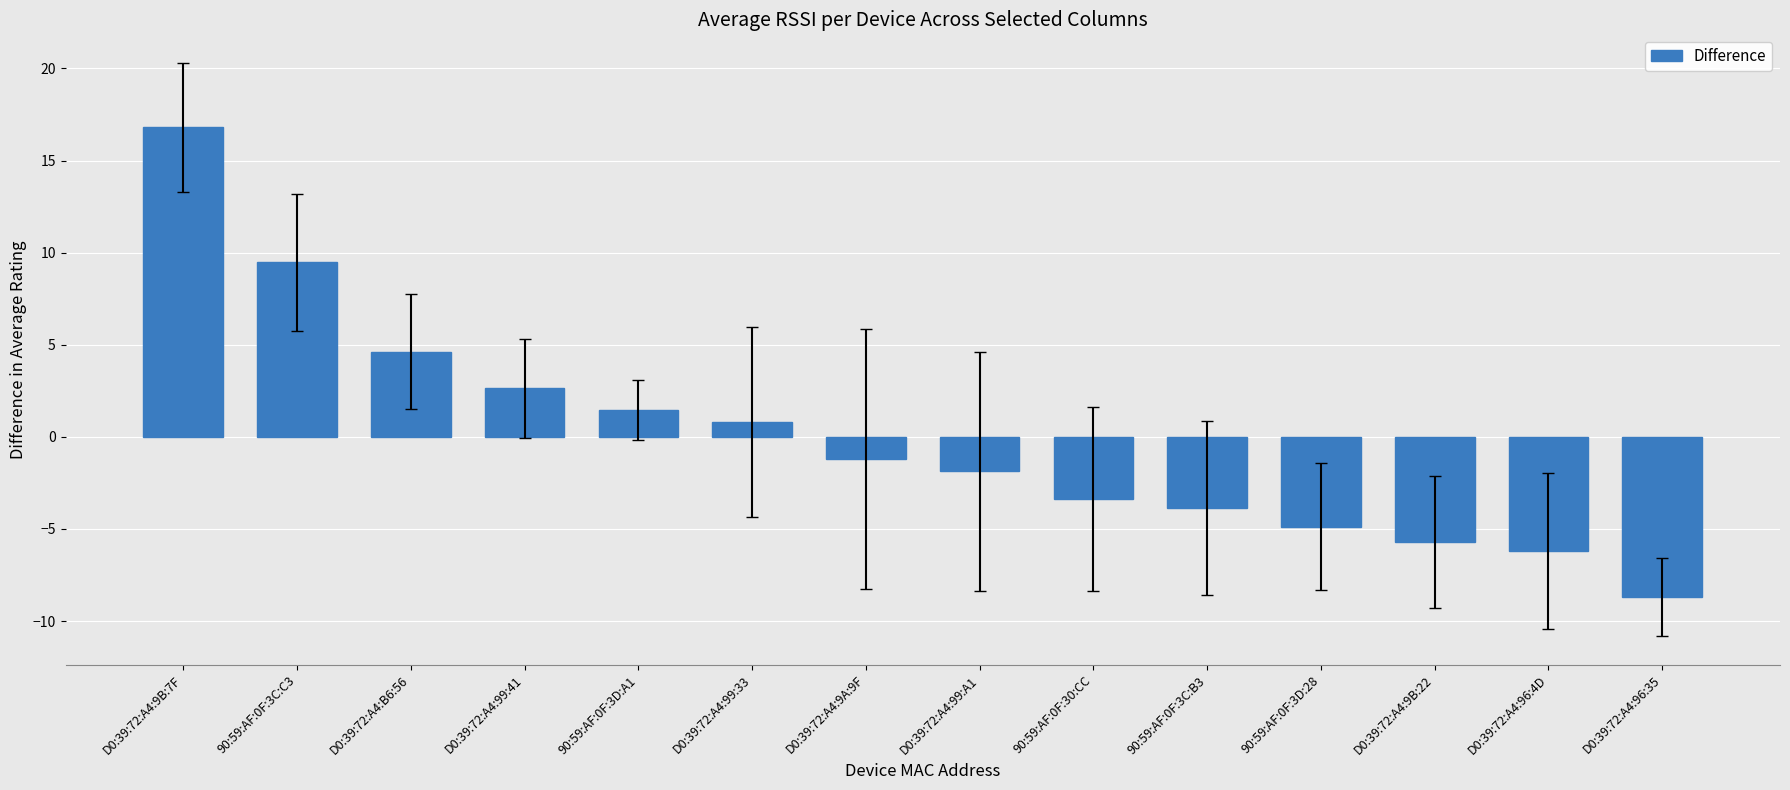

The value at 90:59:AF:0F:3D:28 is -4.9. True or false?

True